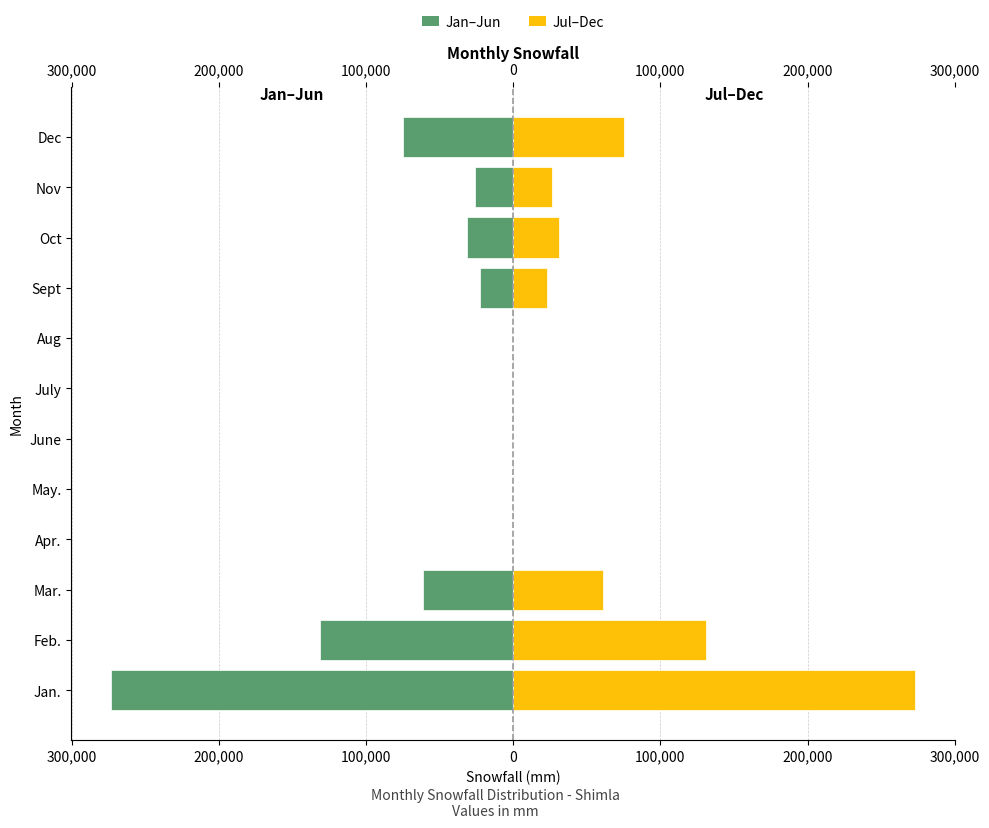

Reading left to right, extract all data points from this chart.

Left (negative): -272933	-131144	-61008	-25	-23	0	0	0	-22727	-31182	-26185	-75086
shimla: 272933	131144	61008	25	23	0	0	0	22727	31182	26185	75086